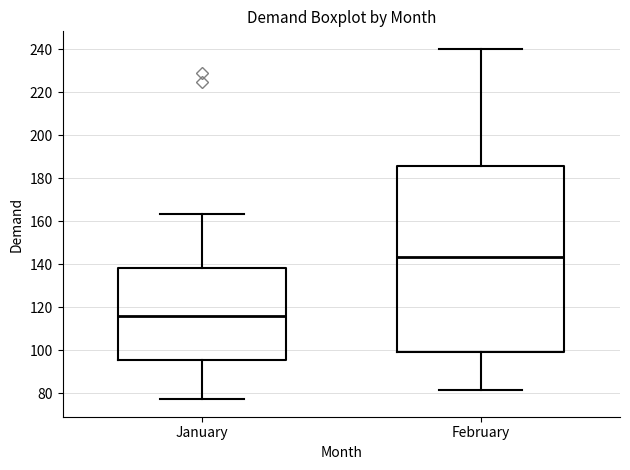

Reading left to right, transcribe this box plot: for each box, give where its median line is, the range the box spans, and where its two whiskers end, as read against the y-axis. The values are not printed on the chart, so give them approximately, as read against the axis.

January: median 116, box 96 to 138, whiskers 78 to 164
February: median 144, box 100 to 186, whiskers 82 to 240